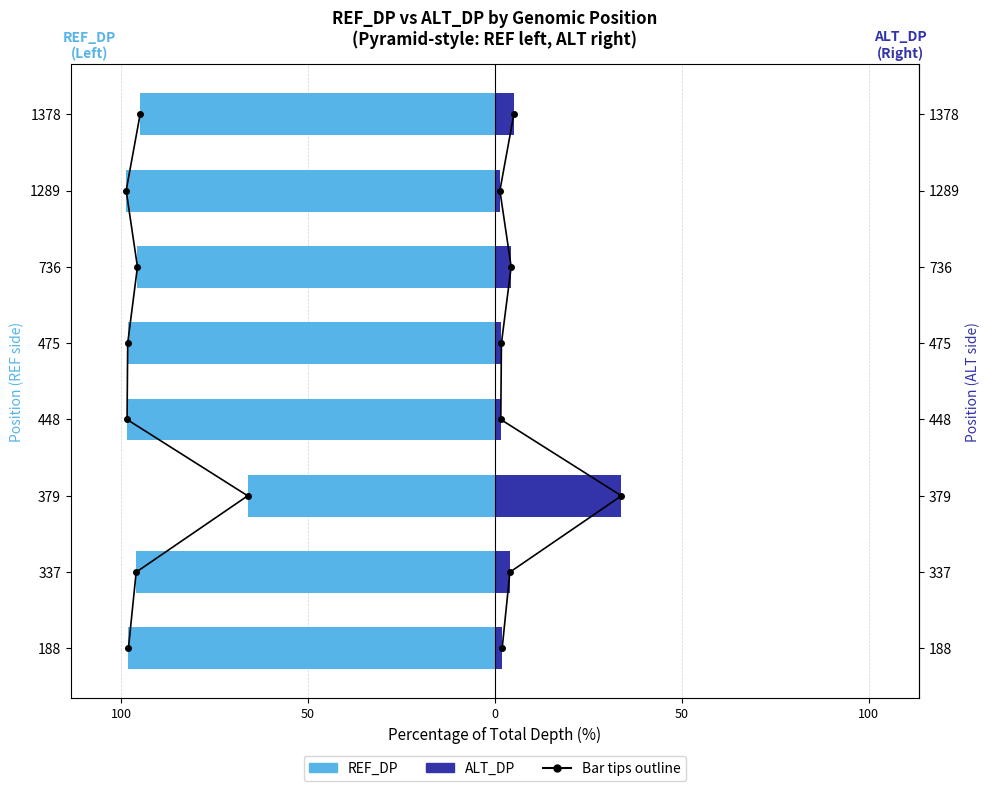

True or false: ALT_DP outline has a value of 3.0 at 50.

False